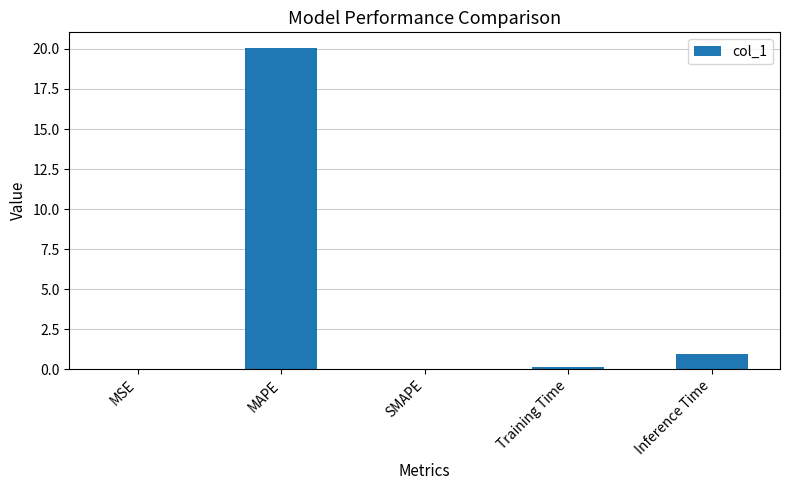

Where is the data nearest to the value 10?

Inference Time